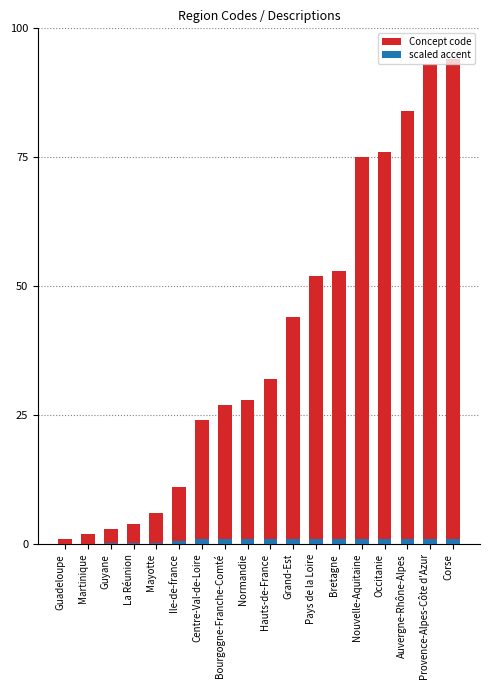

Rank the series by their maximum value, from lowest to highest.

scaled accent, Concept code